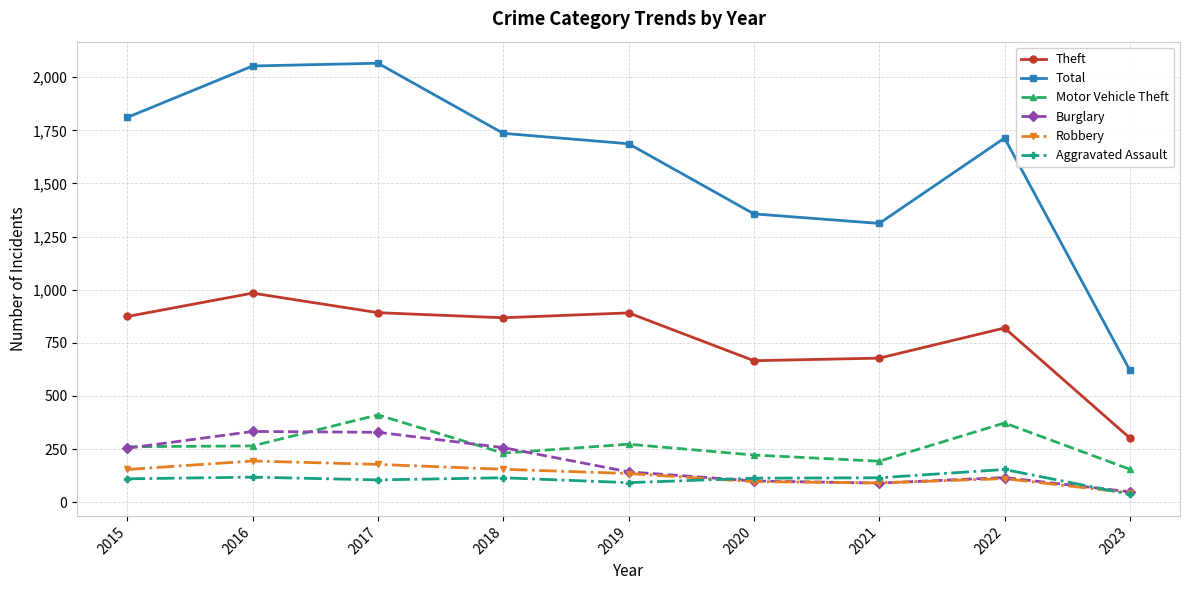

In Robbery, how many points are higher than both neighbors (excluding endpoints)?

2